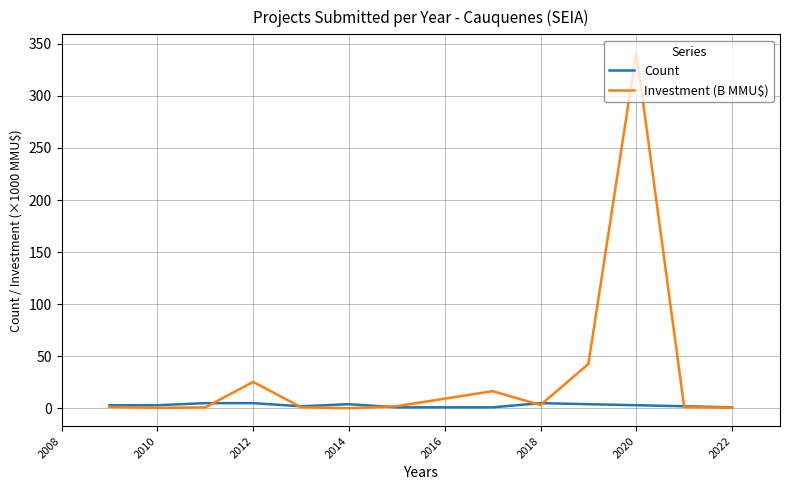

What is the greatest value displayed?

342.0